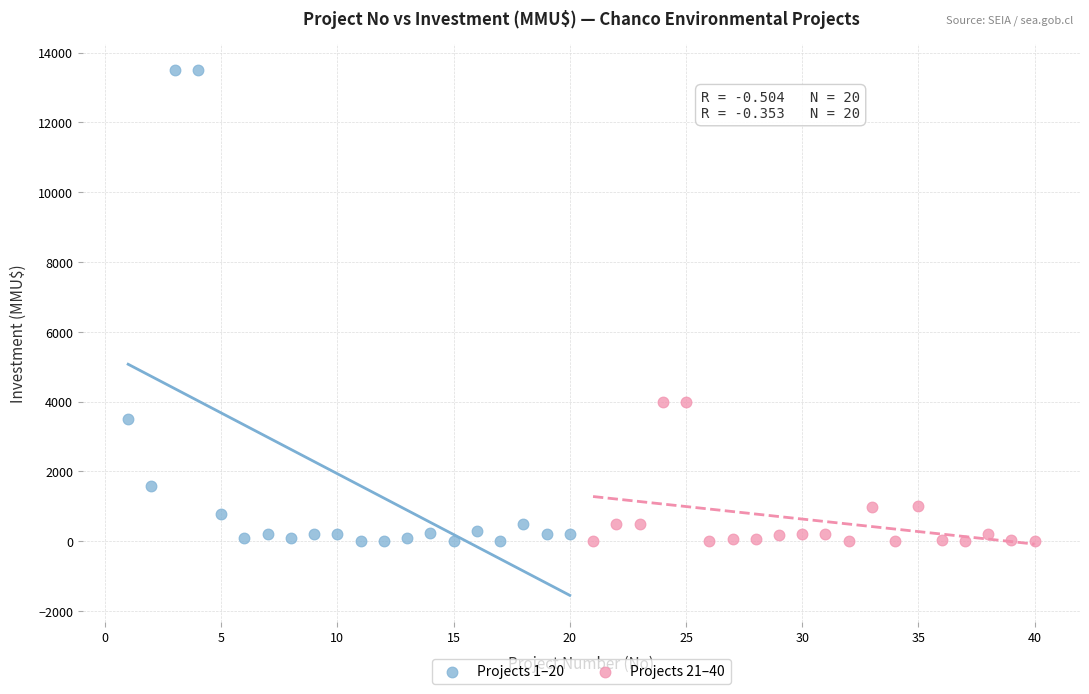

Which series has the largest Y range (max minus min)?

Projects 1–20